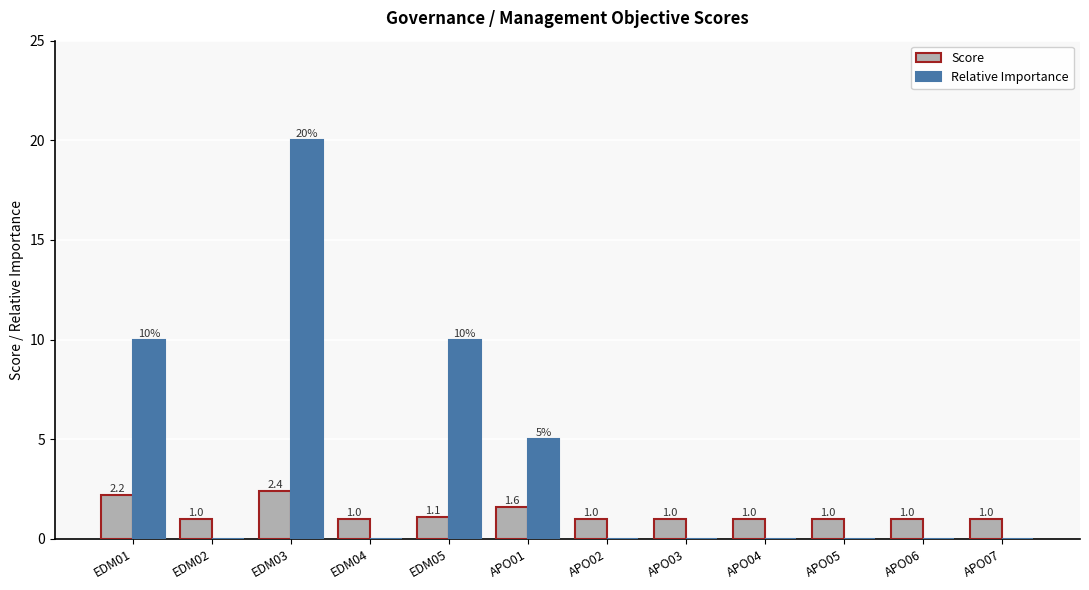

The value of Relative Importance at EDM01 is 15.6. True or false?

False